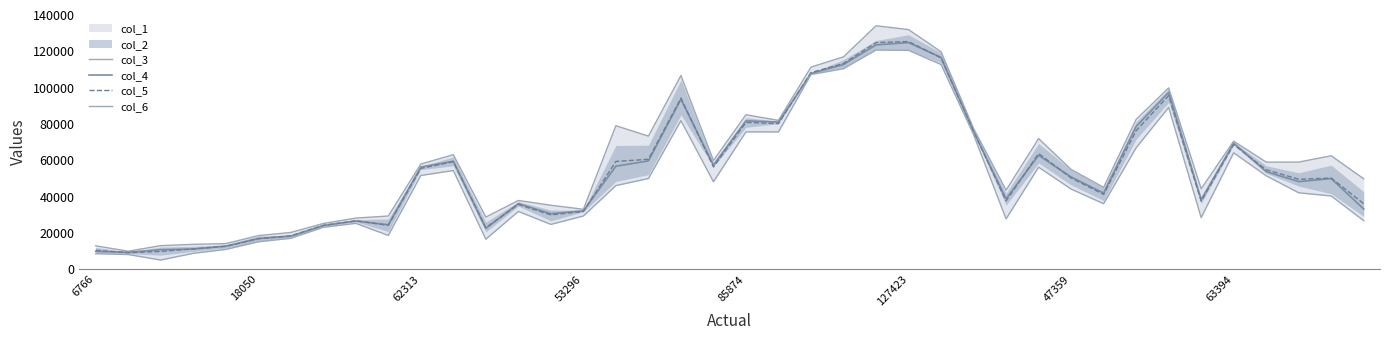

In col_3, how many points are higher than both neighbors (excluding endpoints)?

10